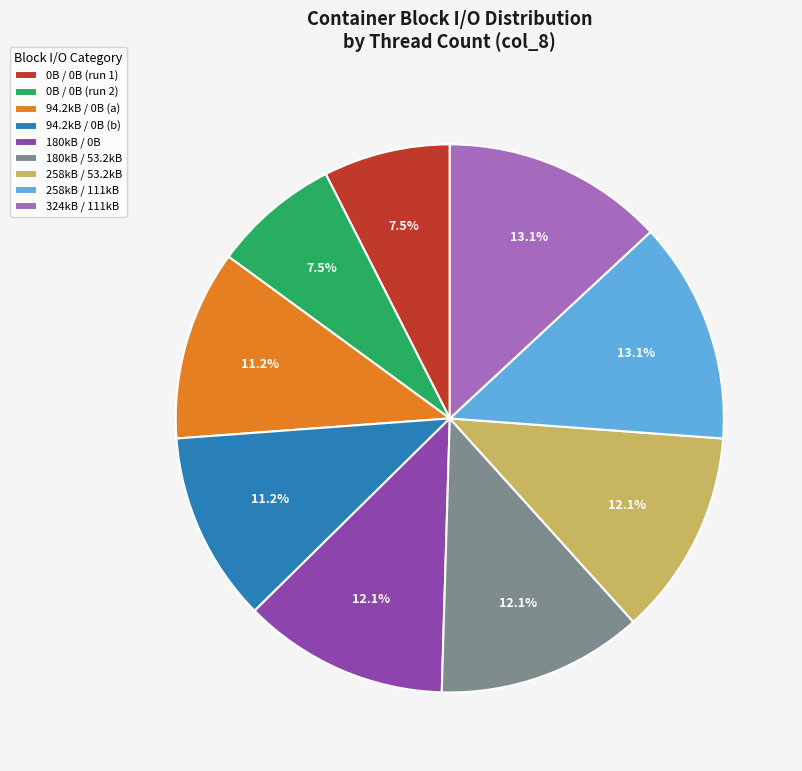

Does any single category account for the majority?

No